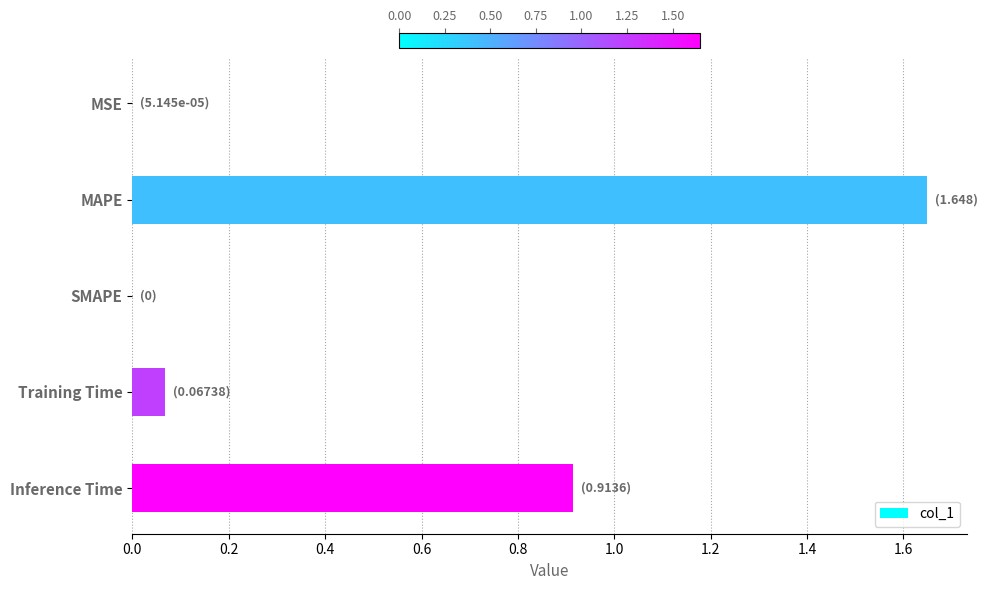

Between Training Time and MSE, which is larger?

Training Time